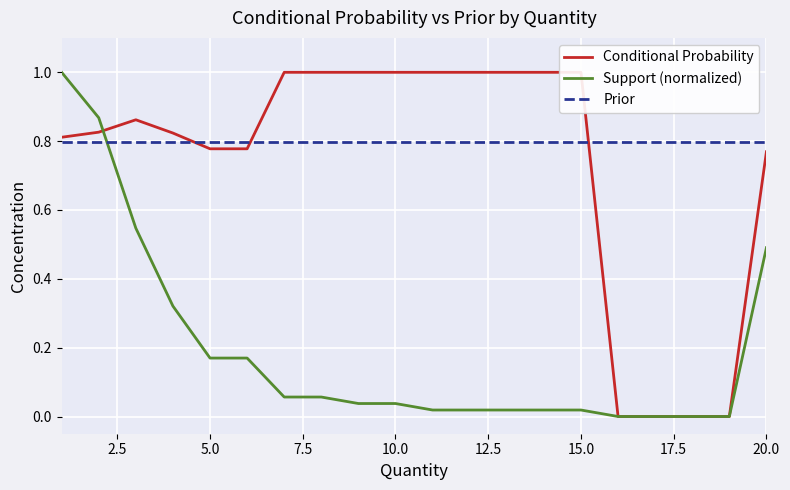

How many times do Support (normalized) and Prior cross each other?

1